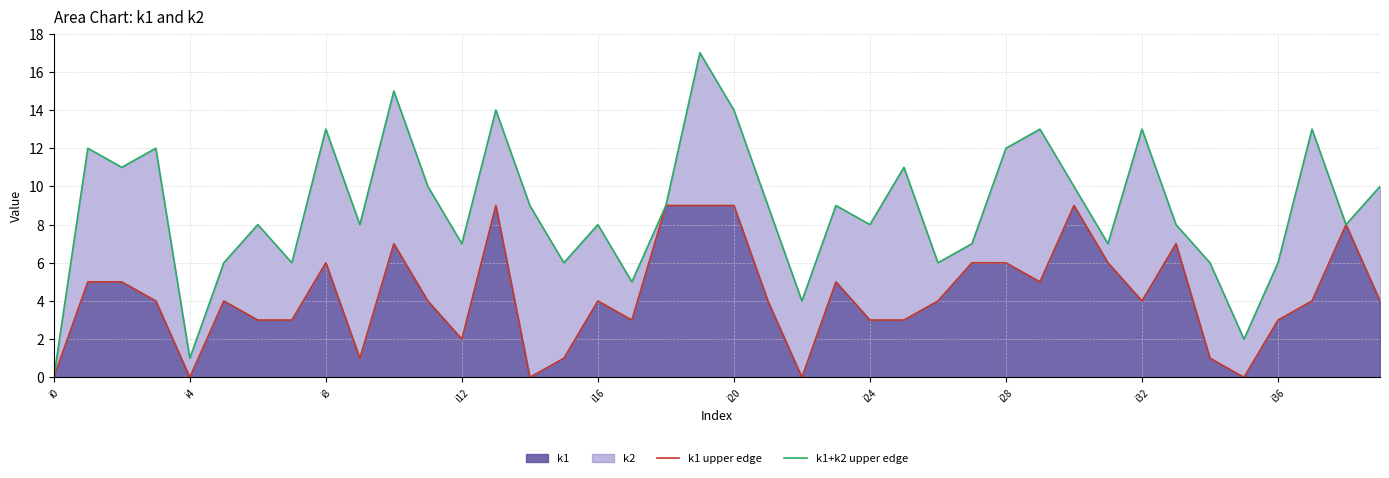

The value of k1 at i4 is 0. True or false?

True